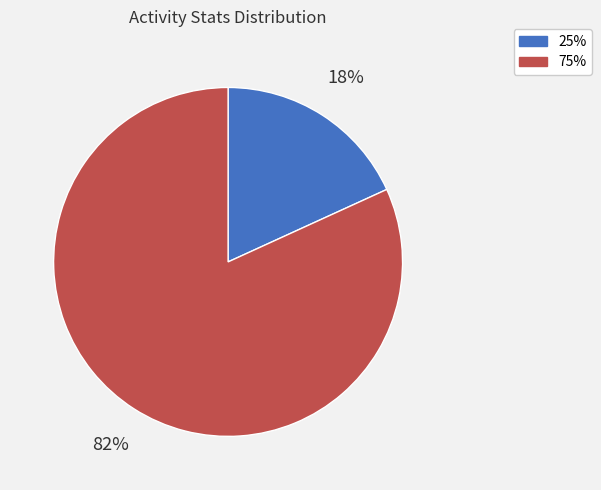

What percentage is the 25% slice, to the nearest percent?

18%